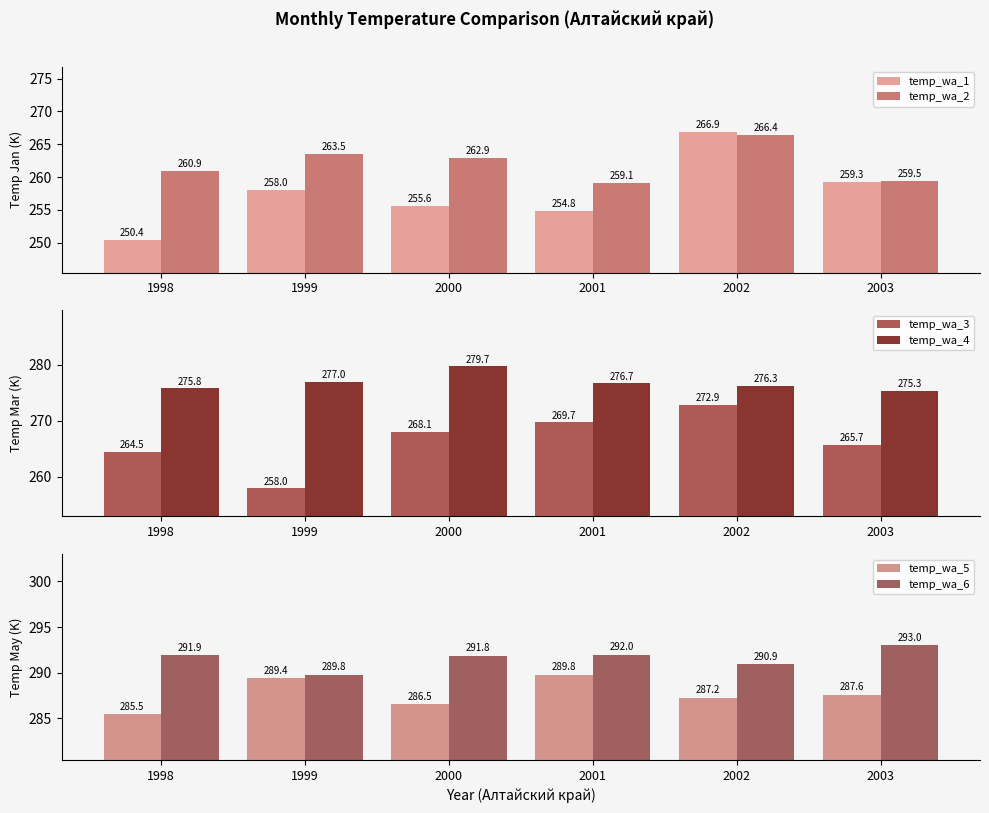

Which category has the highest value across all series?

2003